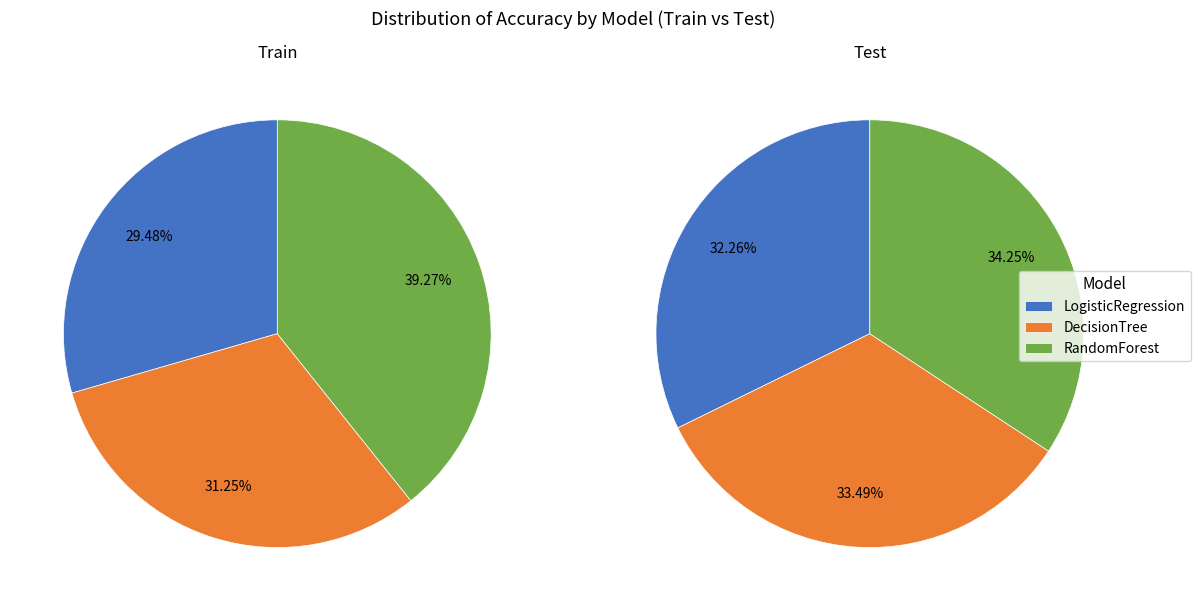

Count the number of slices in the pie.

3